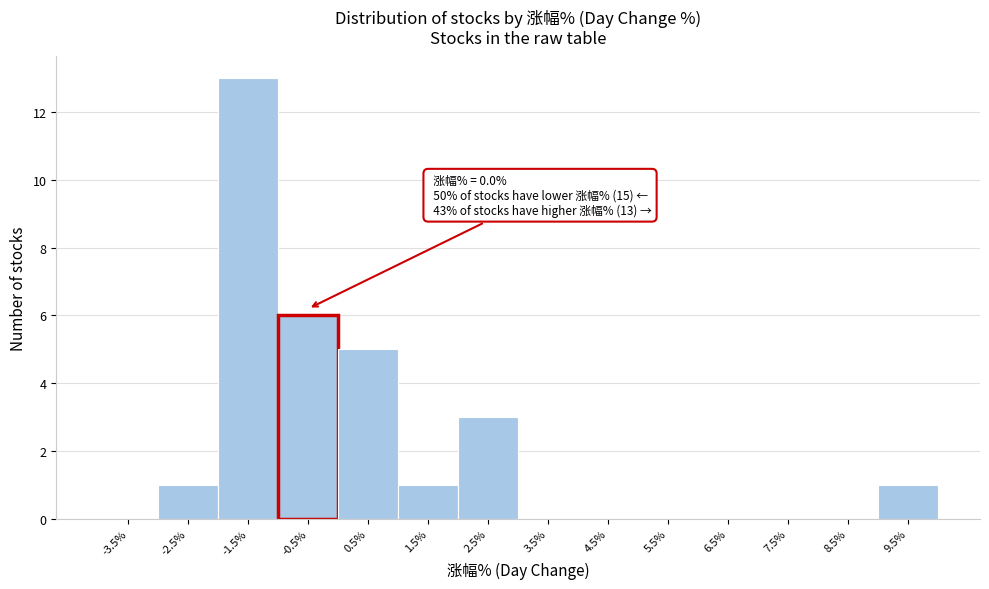

Reading left to right, extract all data points from this chart.

-3.5%=0	-2.5%=1	-1.5%=13	-0.5%=6	0.5%=5	1.5%=1	2.5%=3	3.5%=0	4.5%=0	5.5%=0	6.5%=0	7.5%=0	8.5%=0	9.5%=1